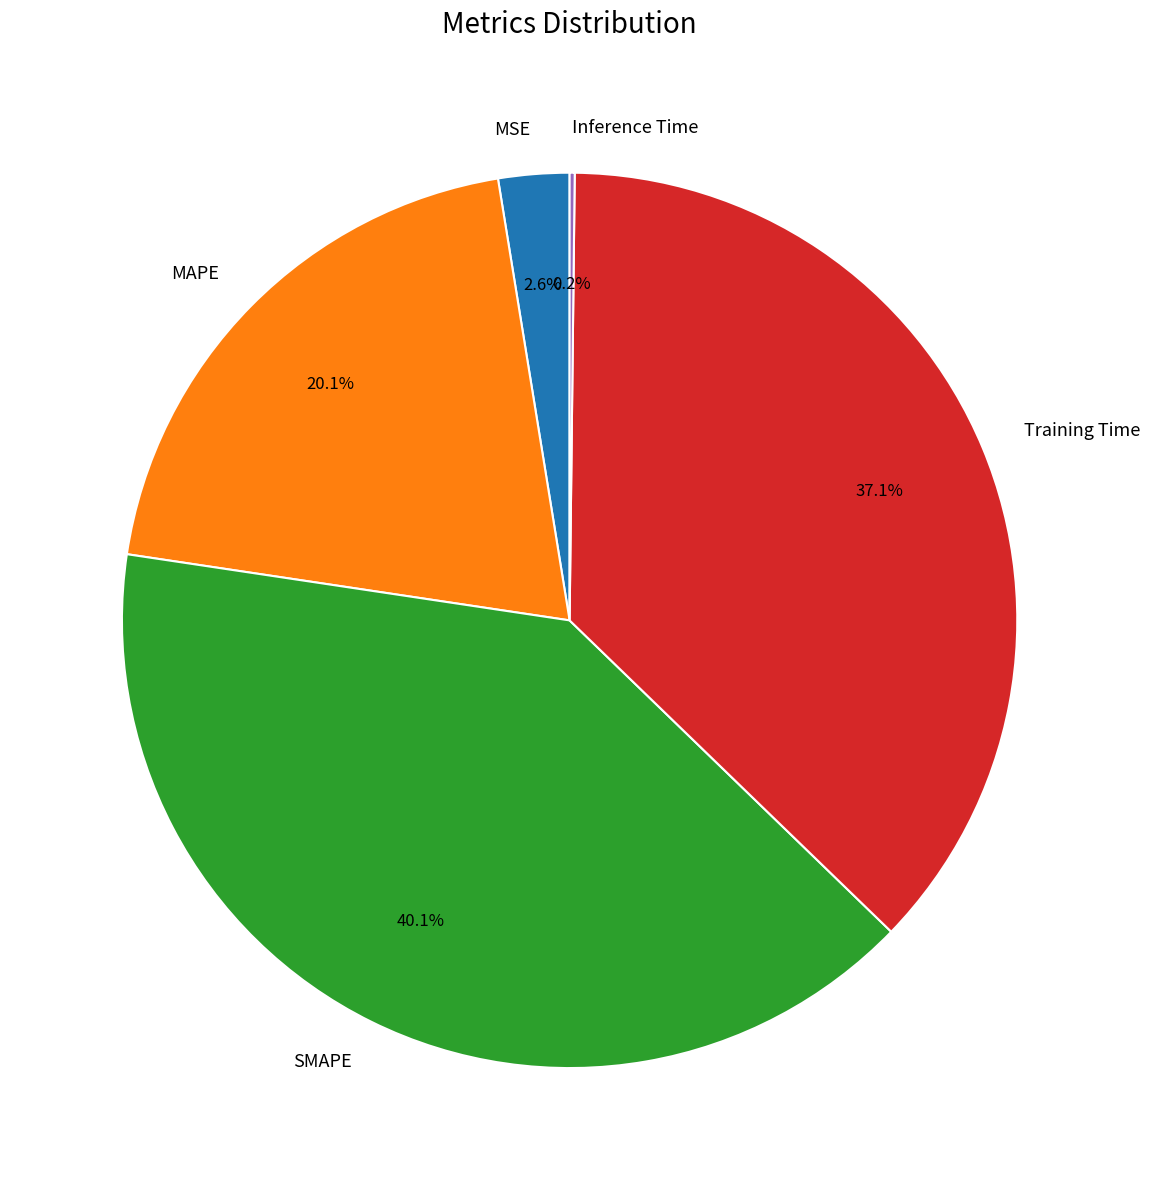

Does any single category account for the majority?

No